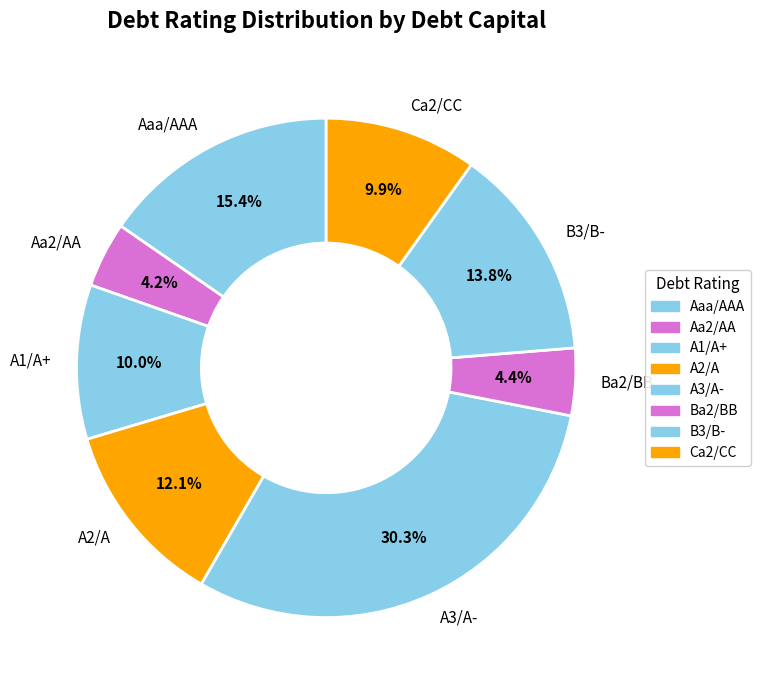

Which category has the biggest portion of the pie?

A3/A-